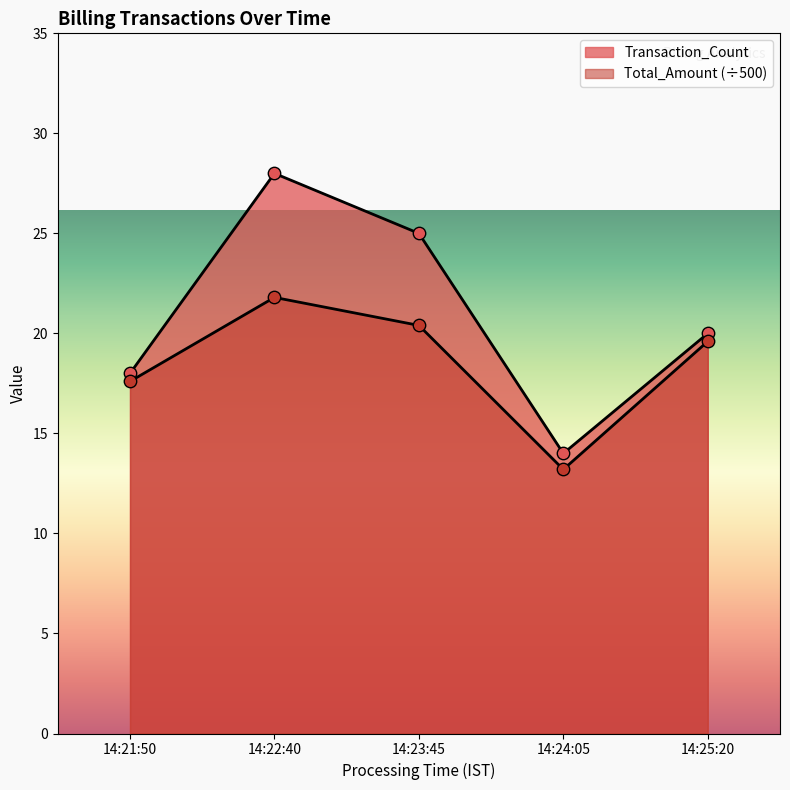

Which series has the largest total across all categories?

Transaction_Count